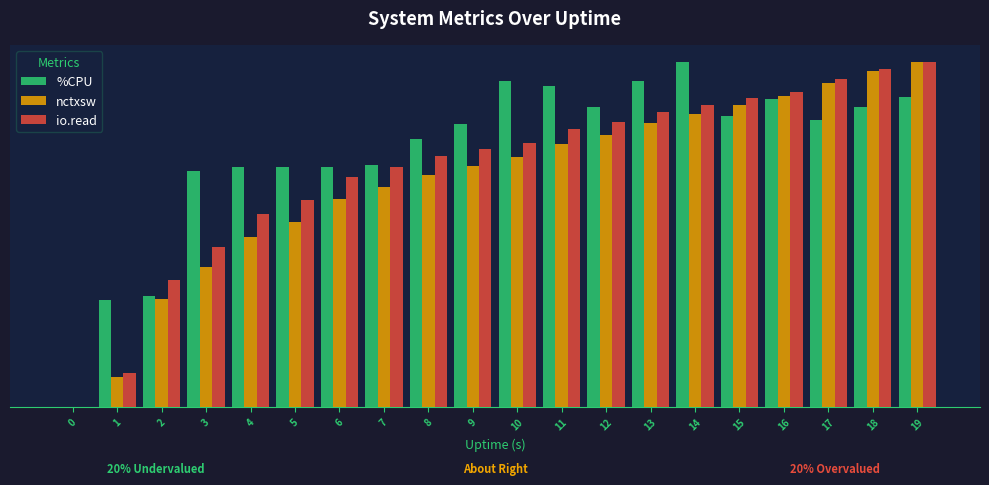

What is the value of the %CPU bar at the 4th from the left?

0.7